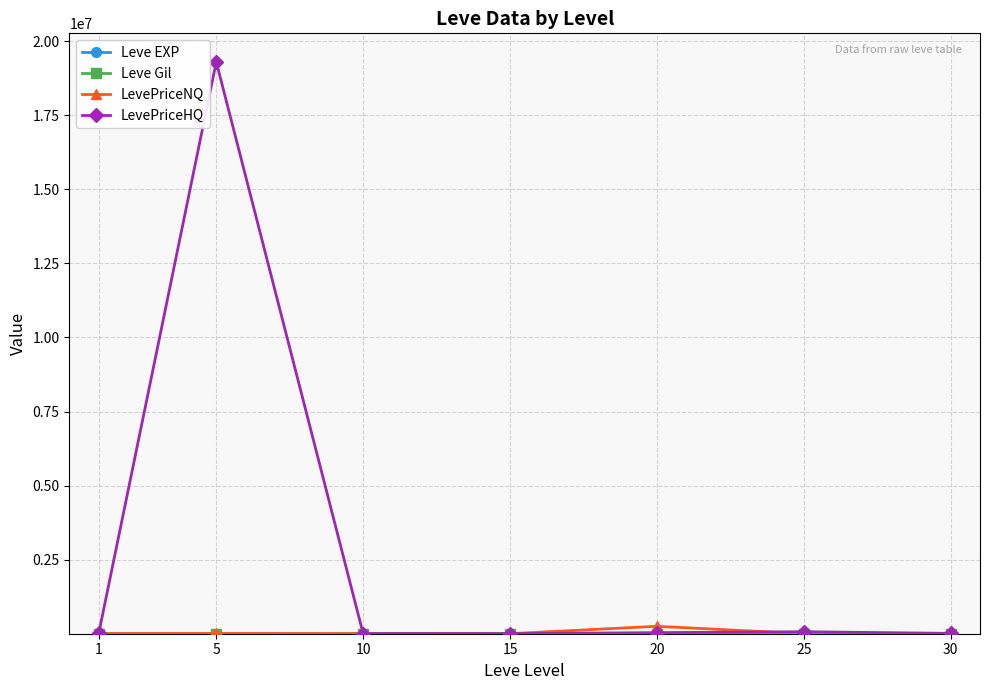

In LevePriceHQ, how many points are higher than both neighbors (excluding endpoints)?

2